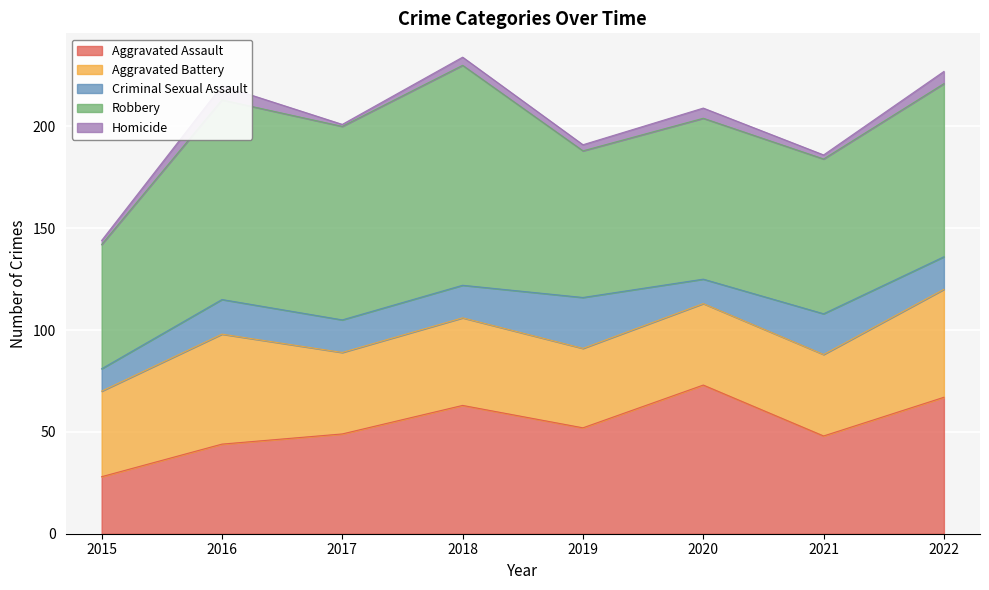

How many interior local peaks does the Homicide series have?

3